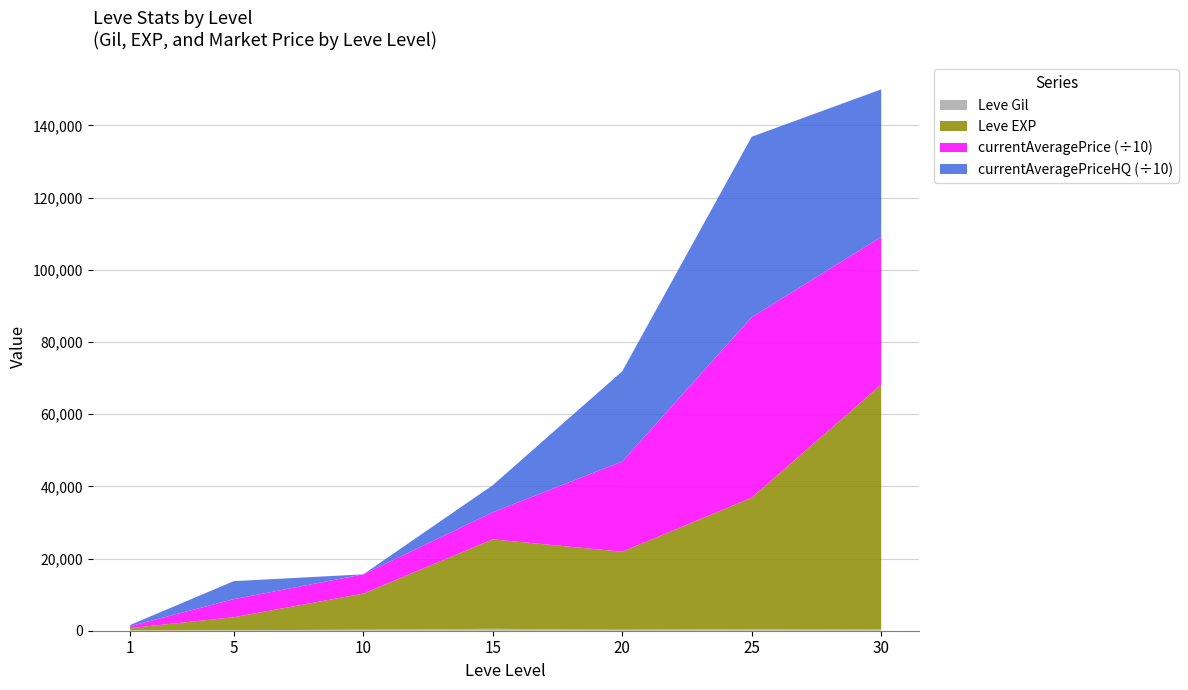

At which category is the sum across all series the highest?

30